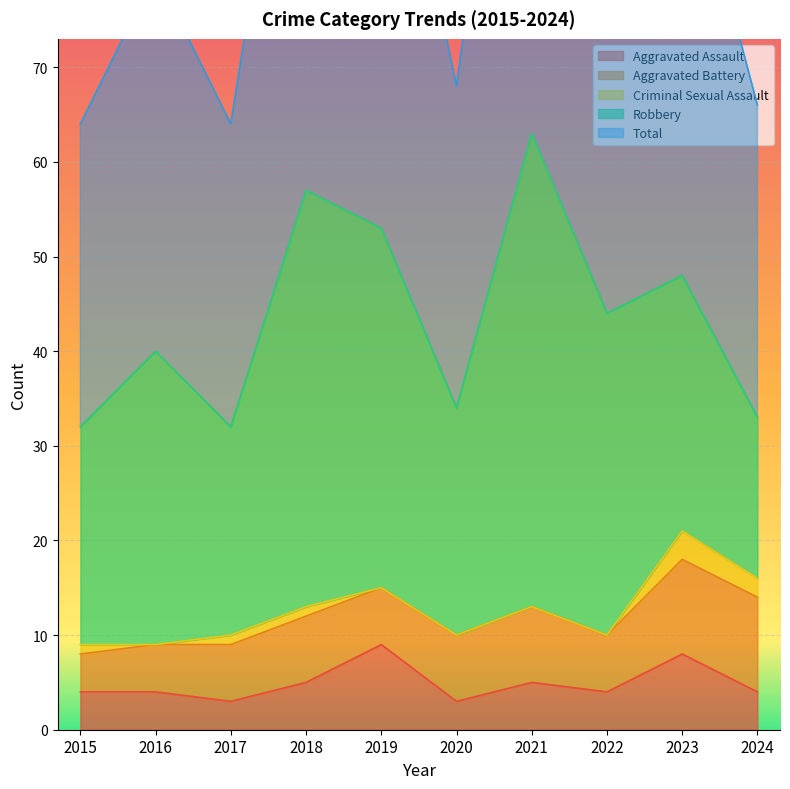

What is the value of the Aggravated Assault point at the 7th from the left?

5